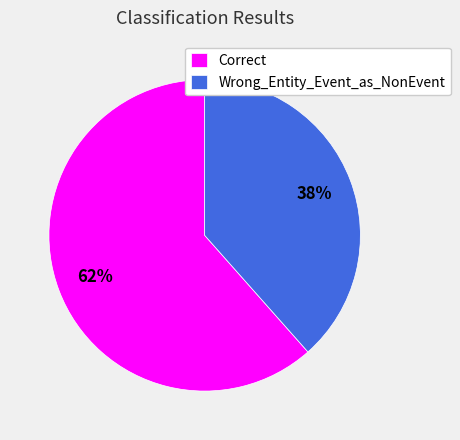

Is it true that Correct is 62% of the pie?

True